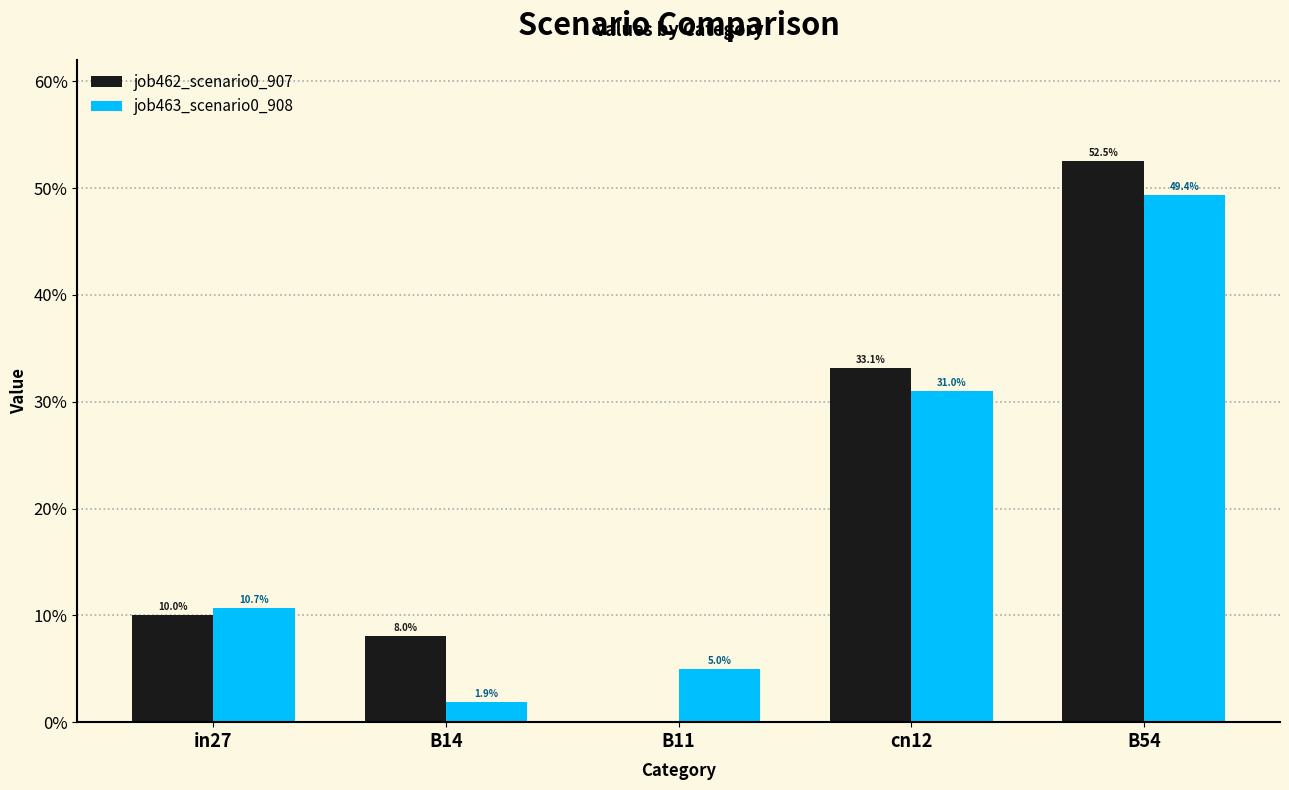

Does the chart contain stacked bars?

No